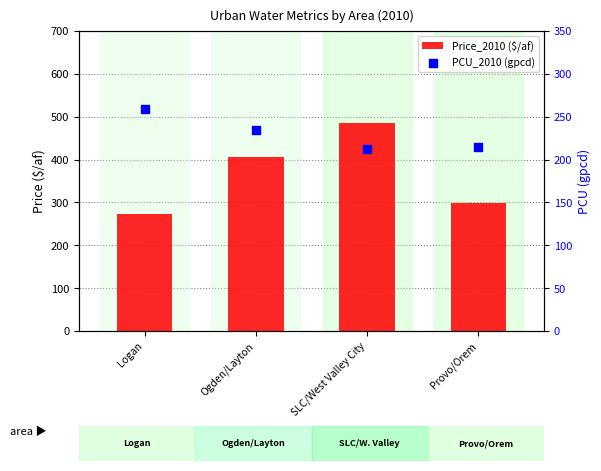

What is the total value across all series at Logan?

533.2